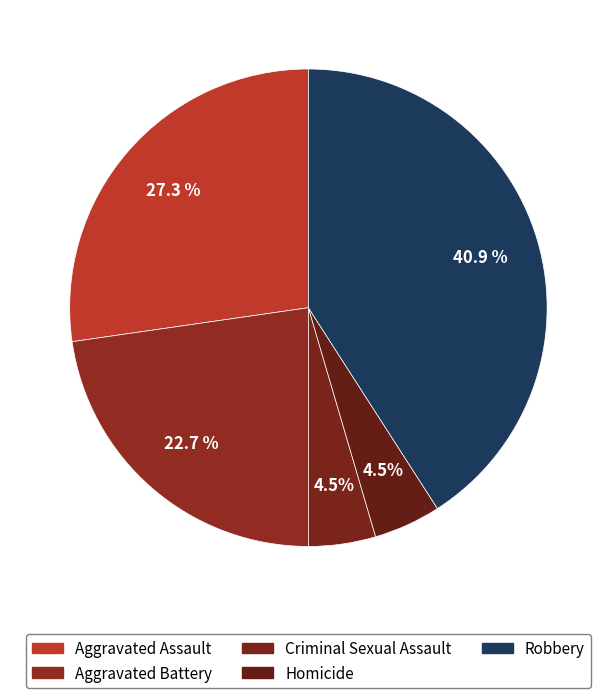

How many segments does this pie chart have?

5